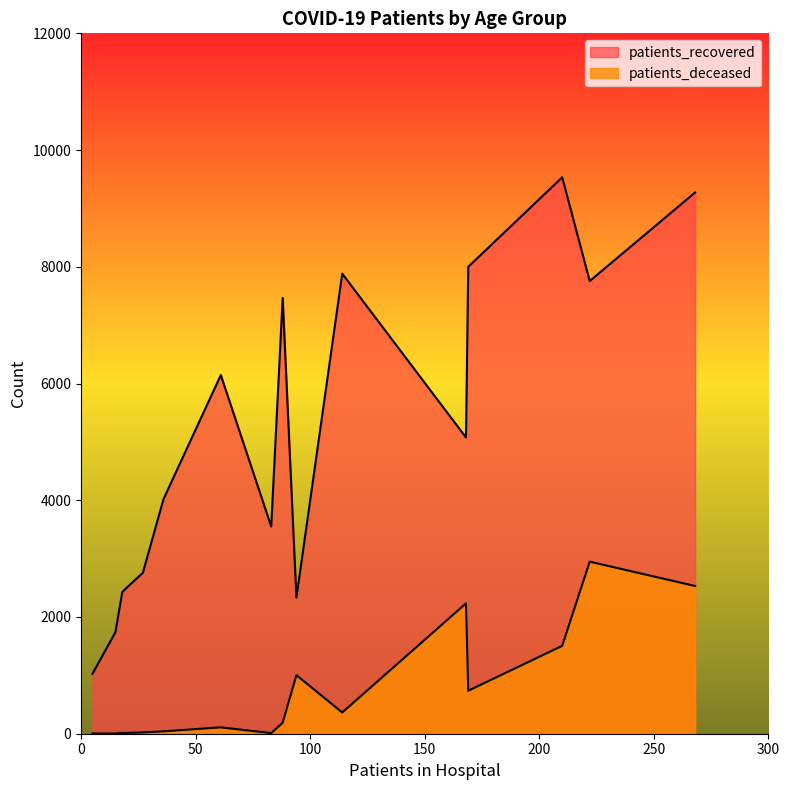

The value of patients_recovered at 55 - 59 is 10794. True or false?

False